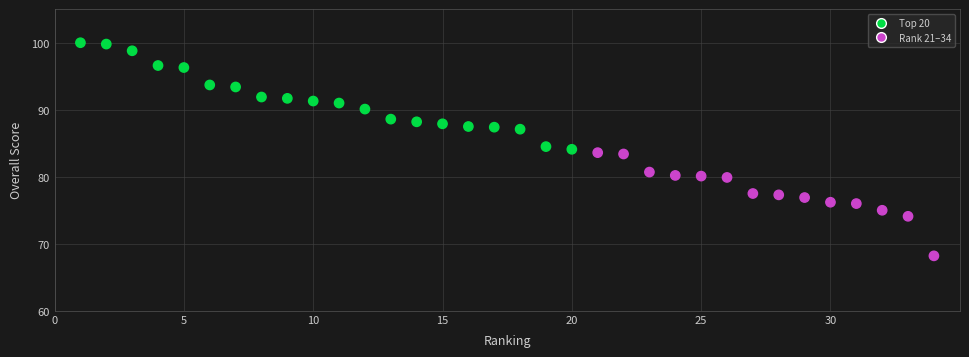

What is the range of X values (max minus min)?

33.0